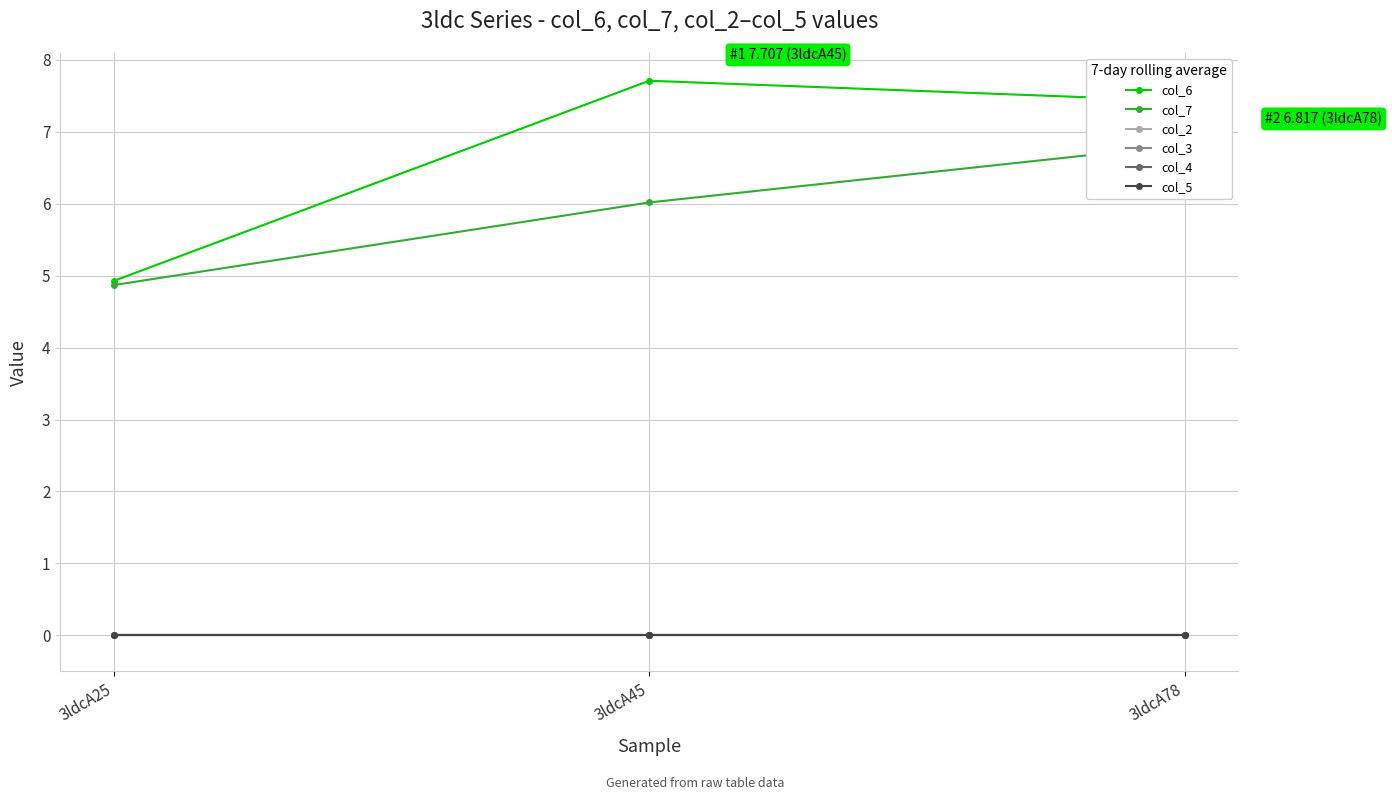

The col_3 series shows 0.0 at 3ldcA78. True or false?

True